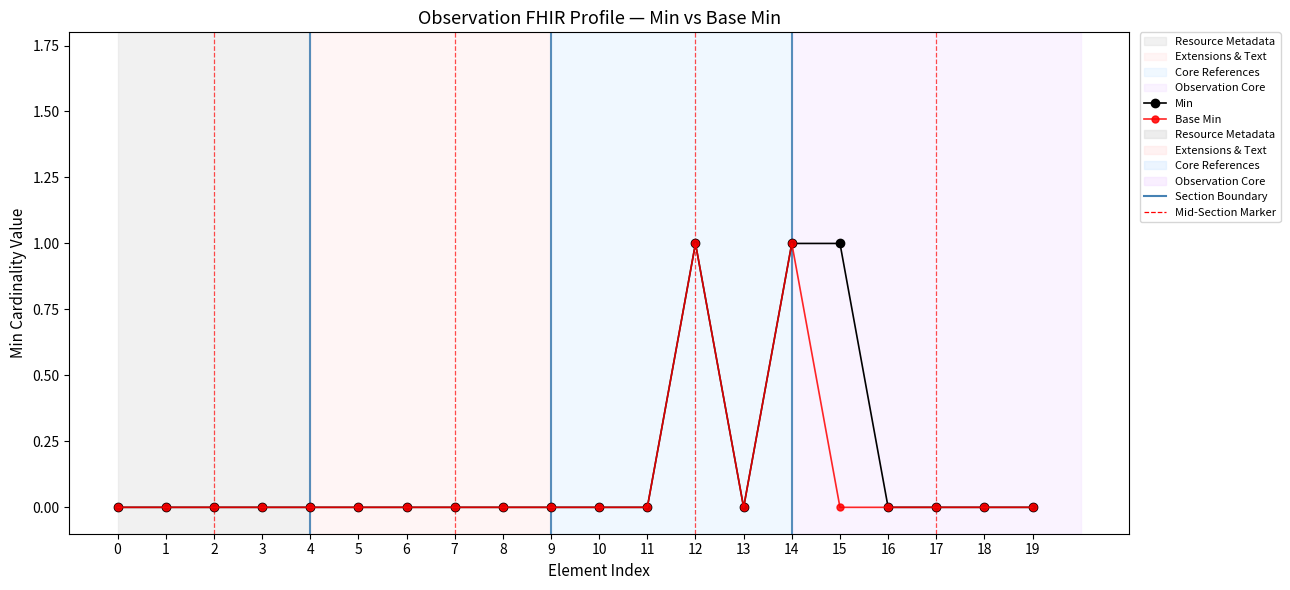

How many lines are shown in the chart?

2